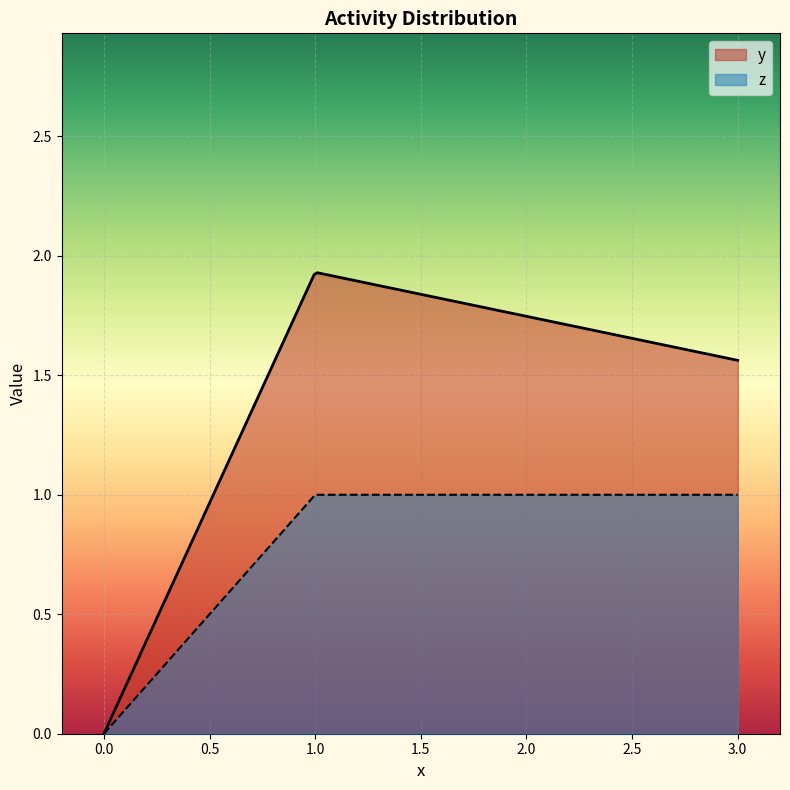

Which series has the largest total across all categories?

y